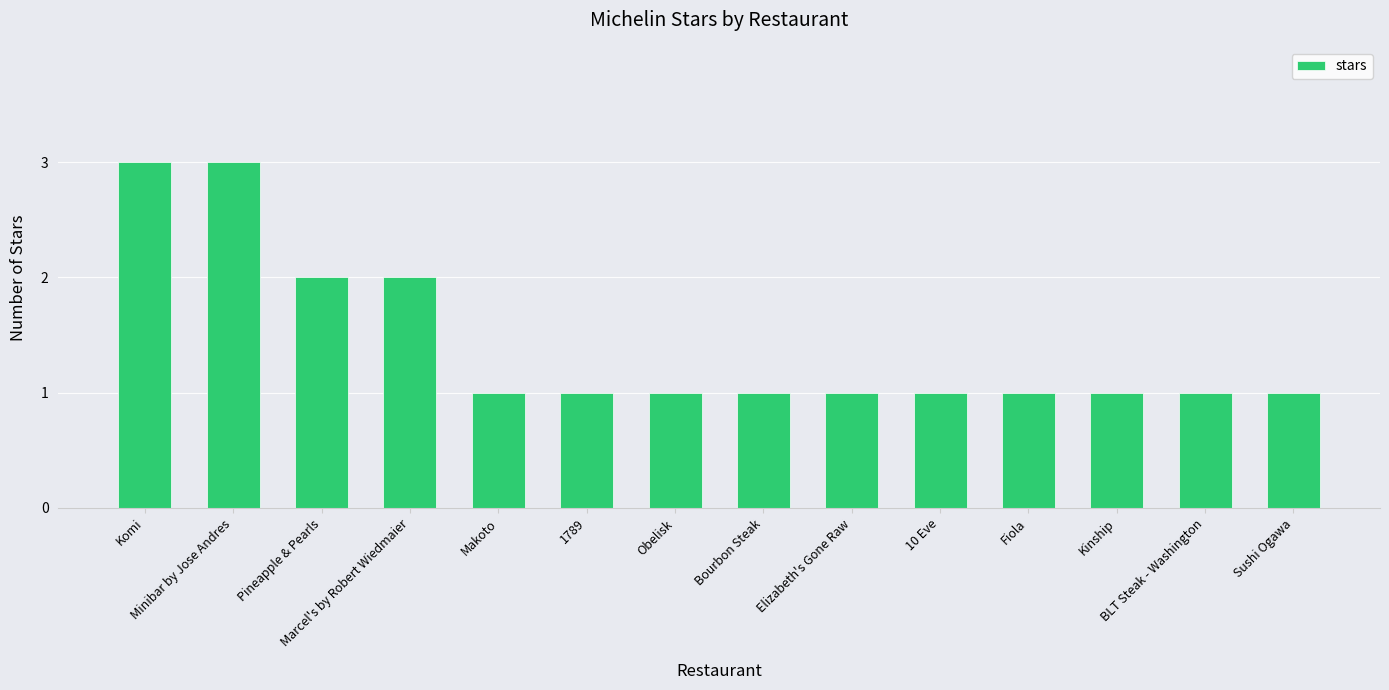

Are the bars grouped side by side (vs. stacked)?

No